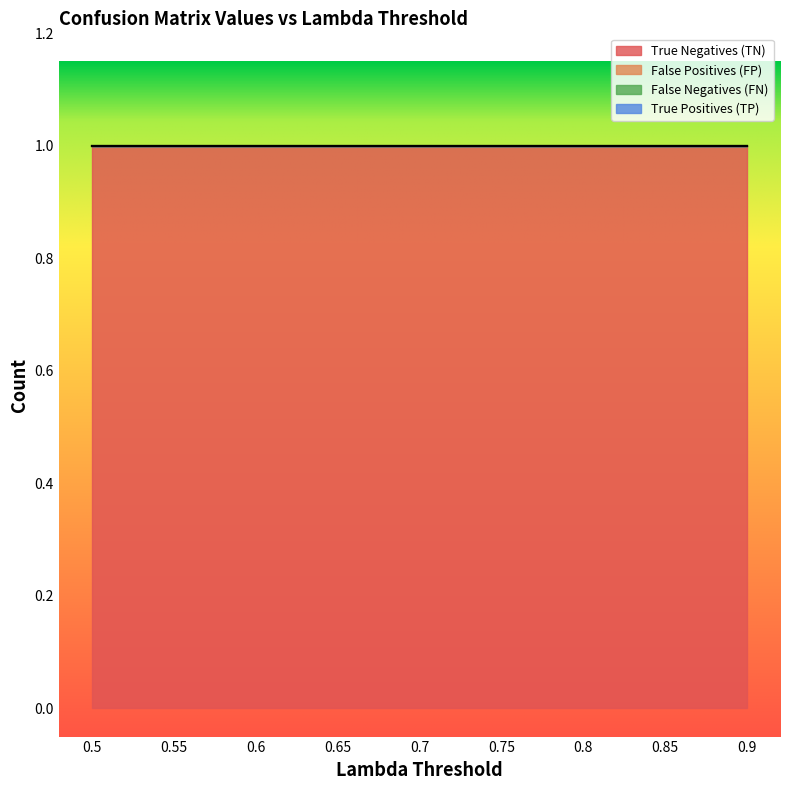

Between 0.55 and 0.85, which is larger?

0.55